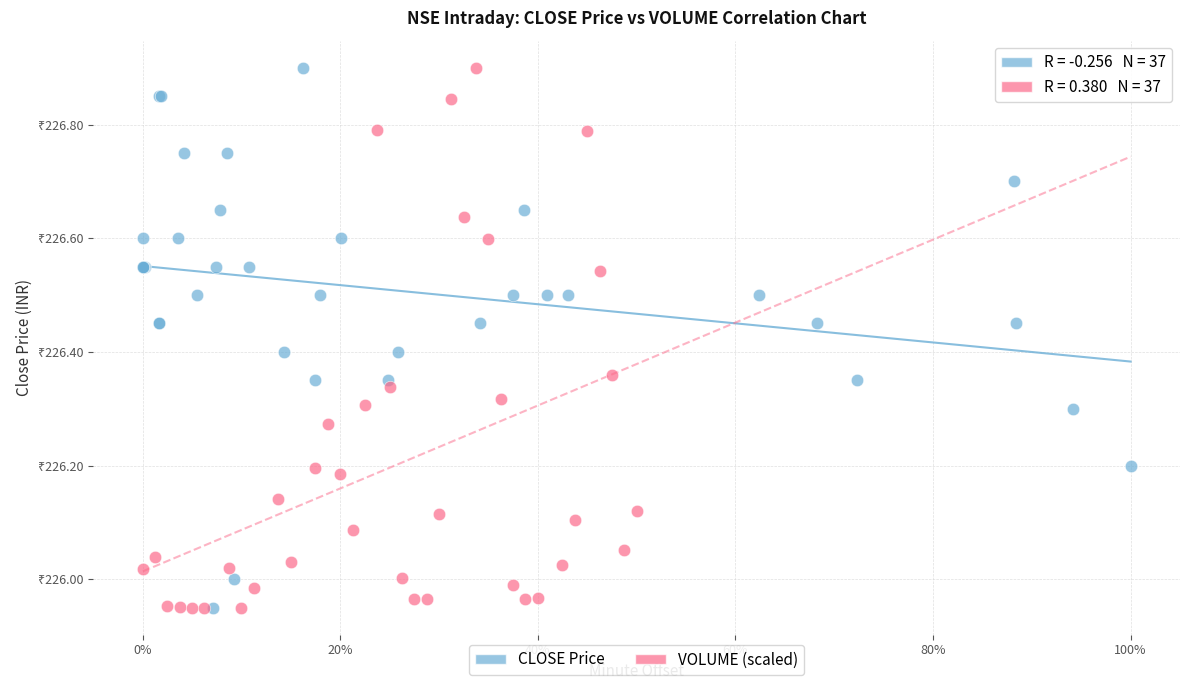

What are all the series names shown in the legend?

CLOSE Price, VOLUME (scaled)